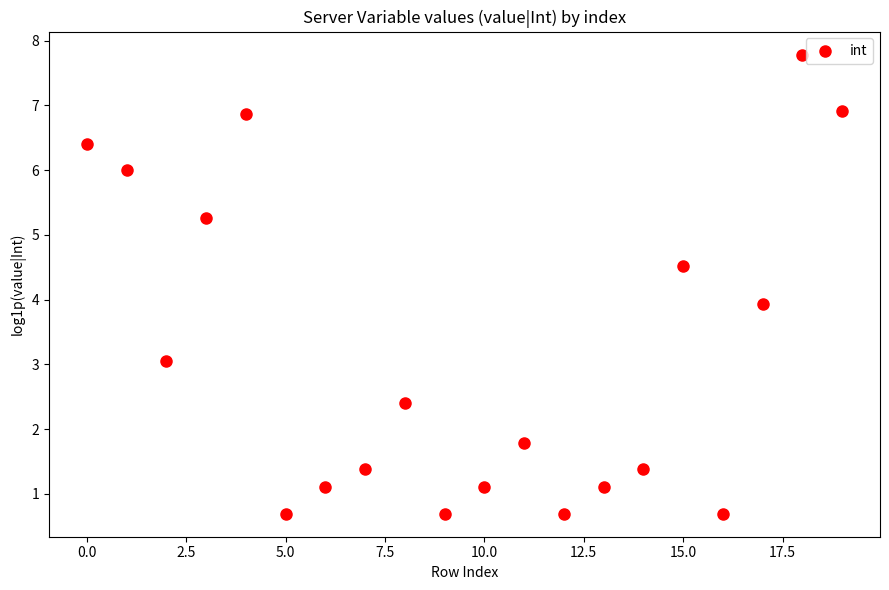

What is the range of Y values (max minus min)?

7.1